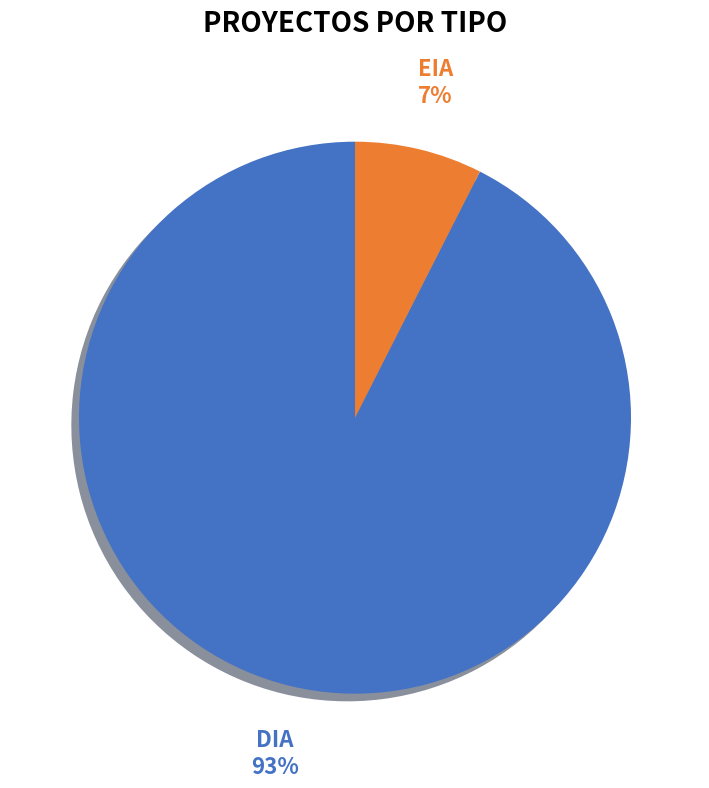

Rank the categories by value from lowest to highest.

EIA, DIA